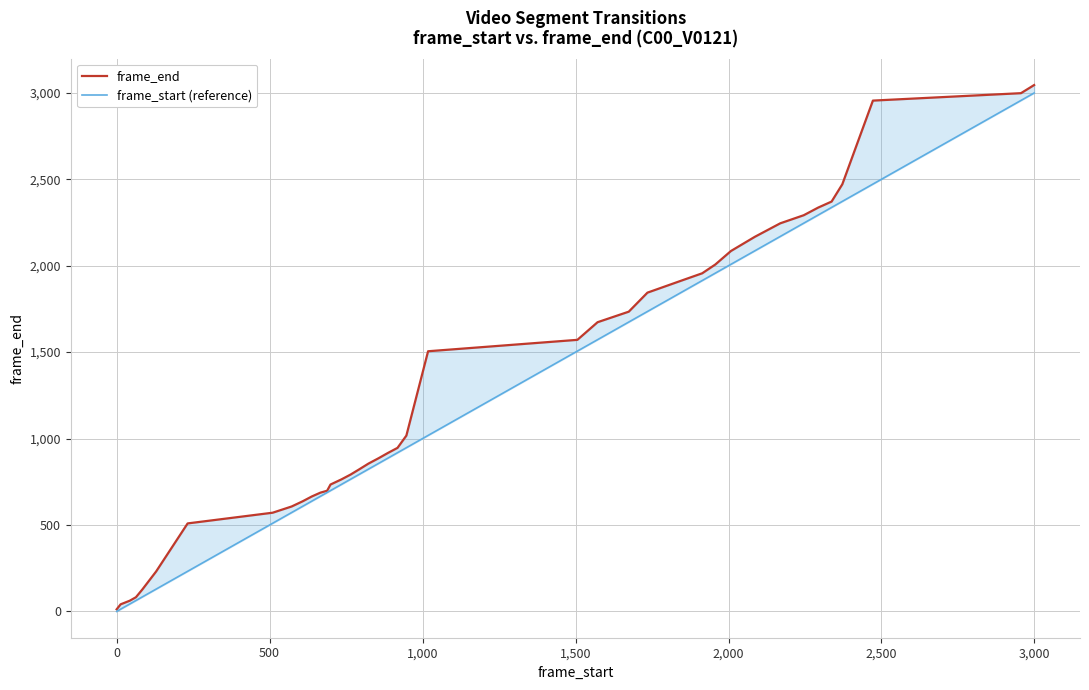

Rank the series by their average value, from highest to lowest.

frame_end, frame_start (reference)